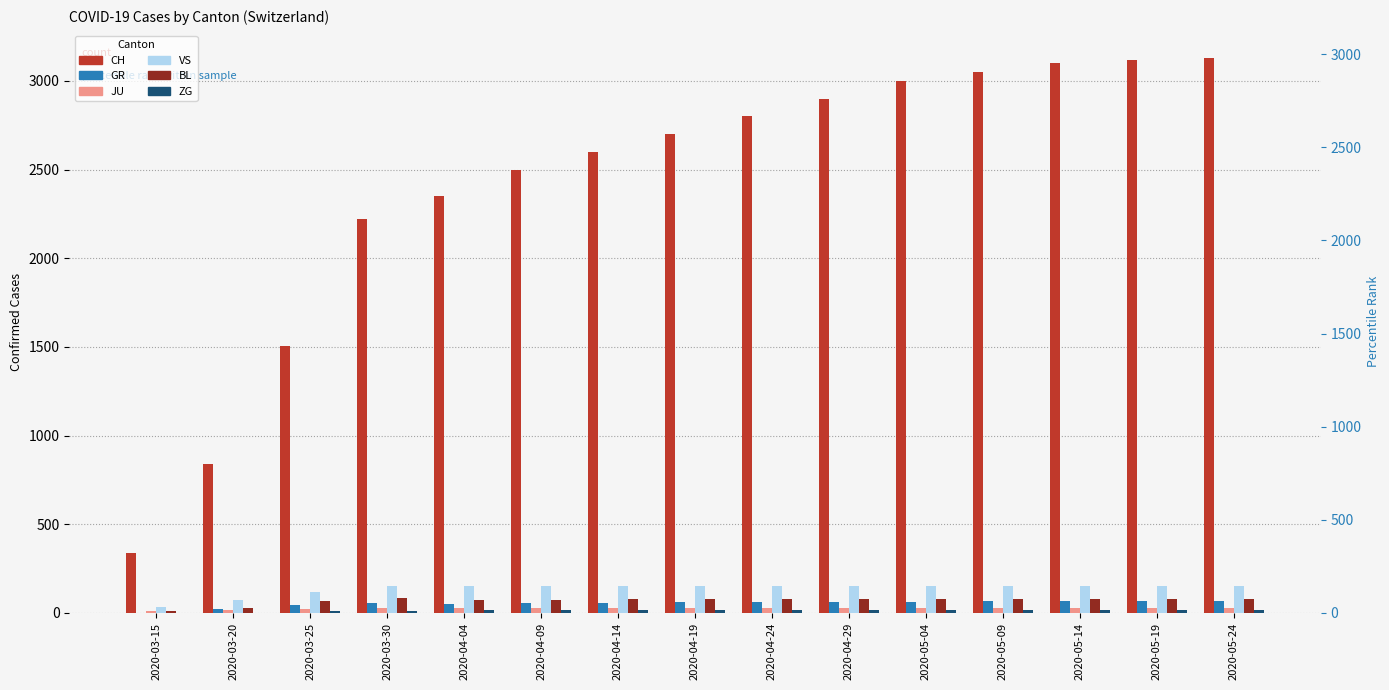

True or false: CH has a value of 2500 at 2020-04-09.

True